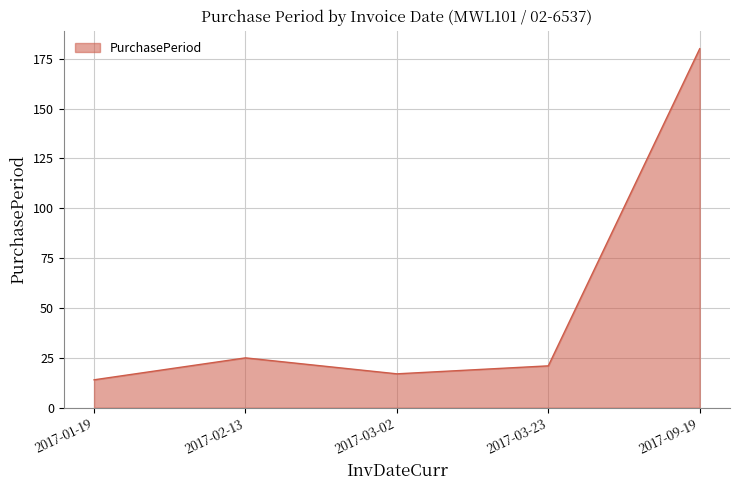

How many categories are shown in the chart?

5